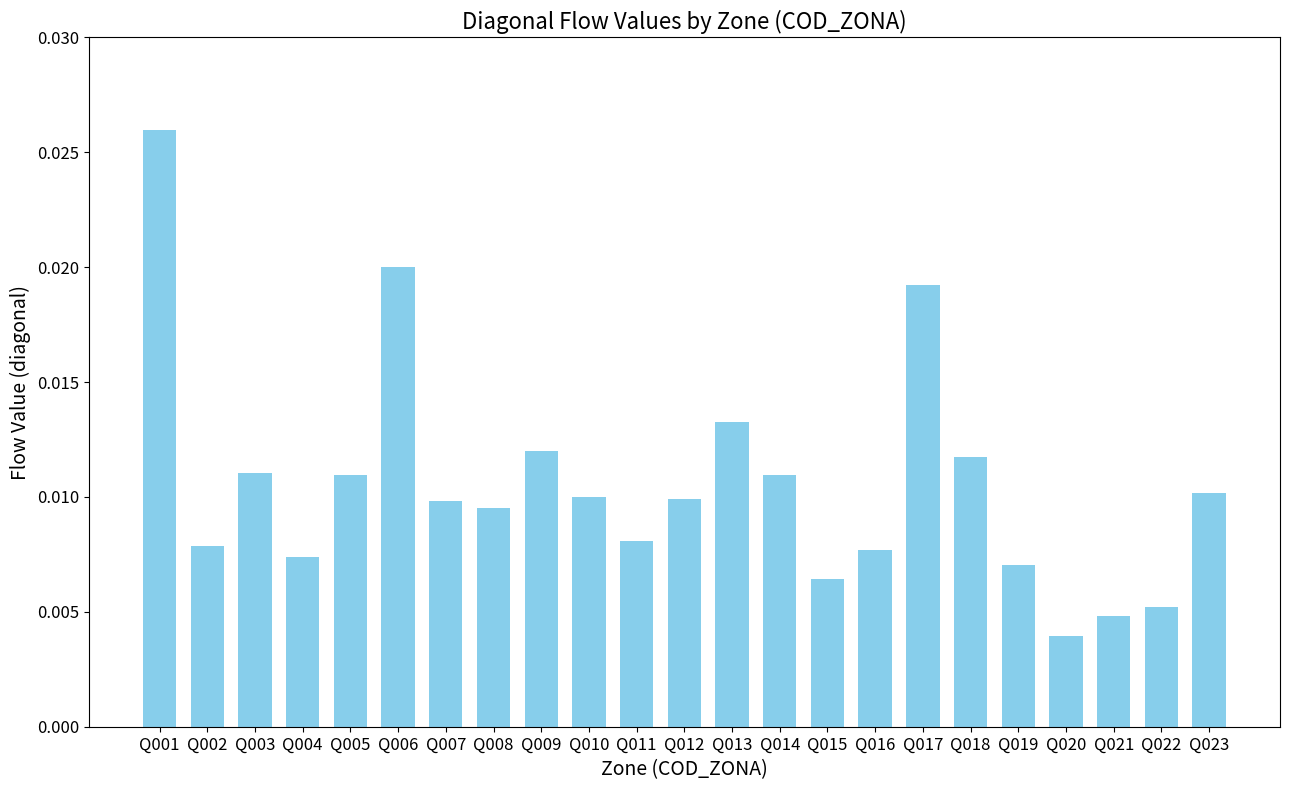

Which category has the lowest value across all series?

Q020